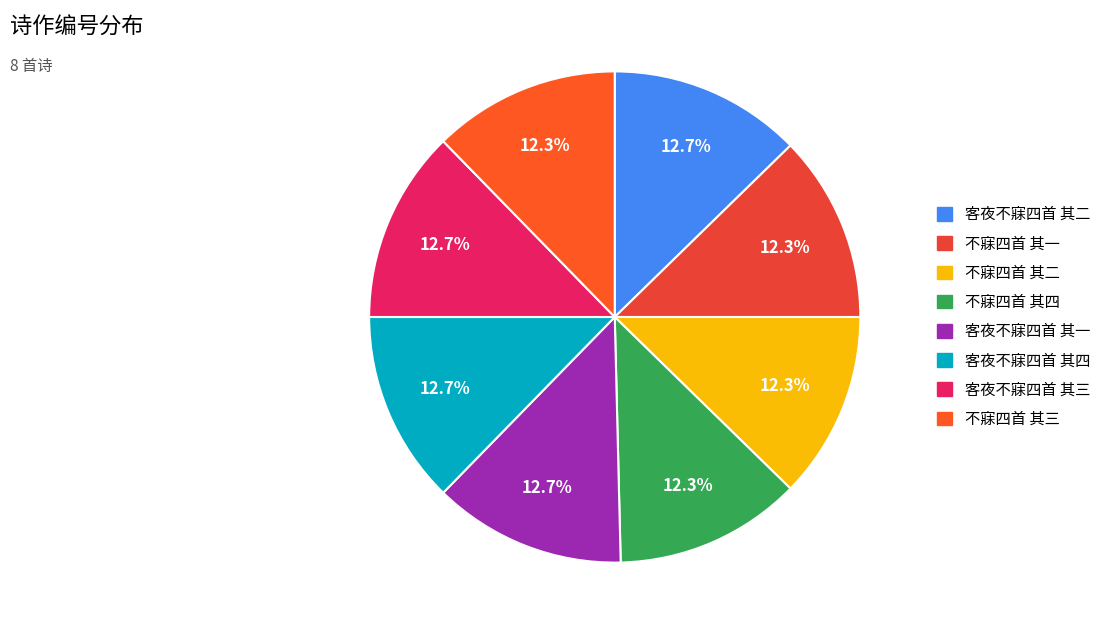

Count the number of slices in the pie.

8